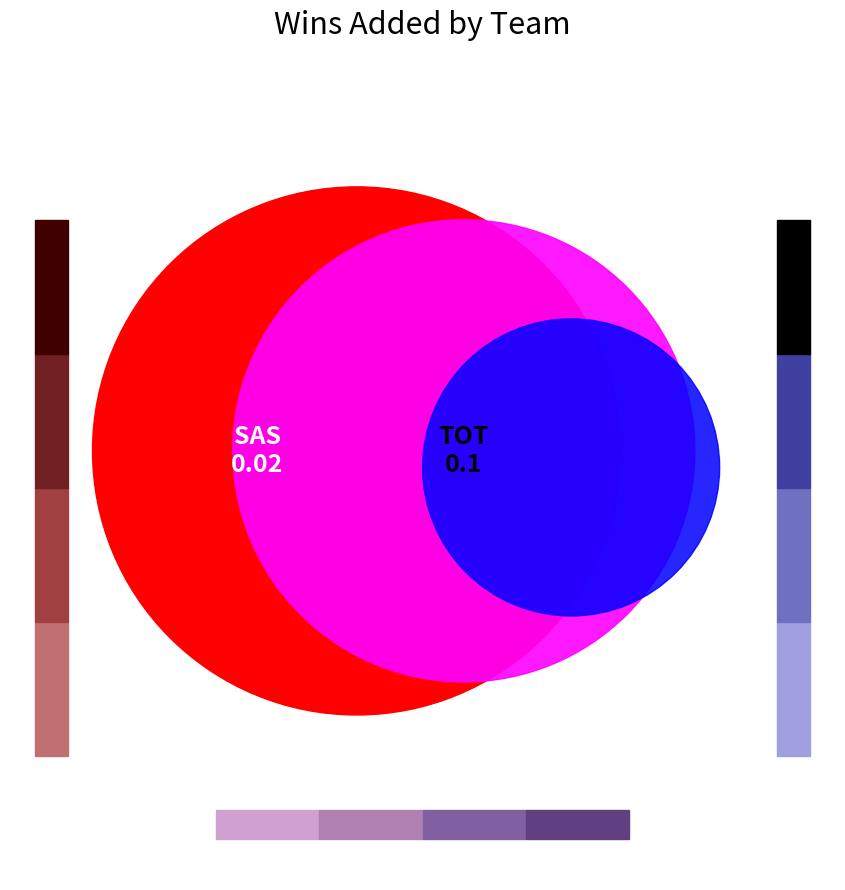

How much of the chart is everything except SAS?

83.3%